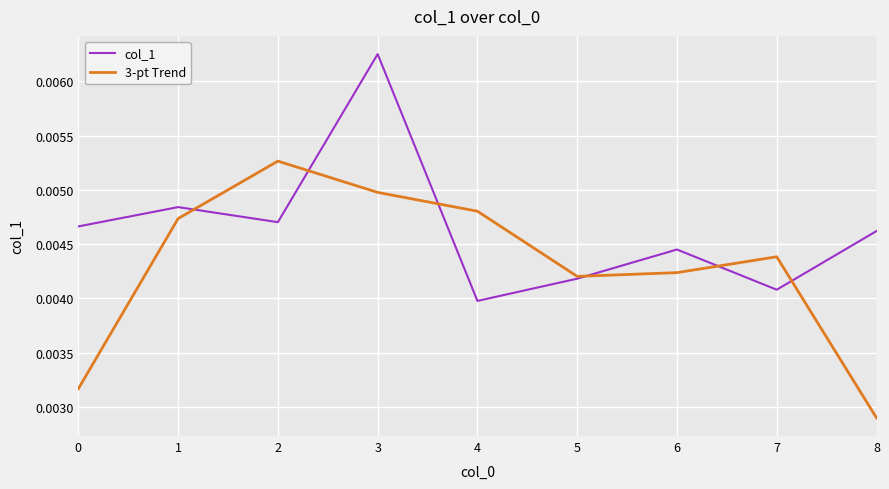

Where is col_1 nearest to the value 0?

4